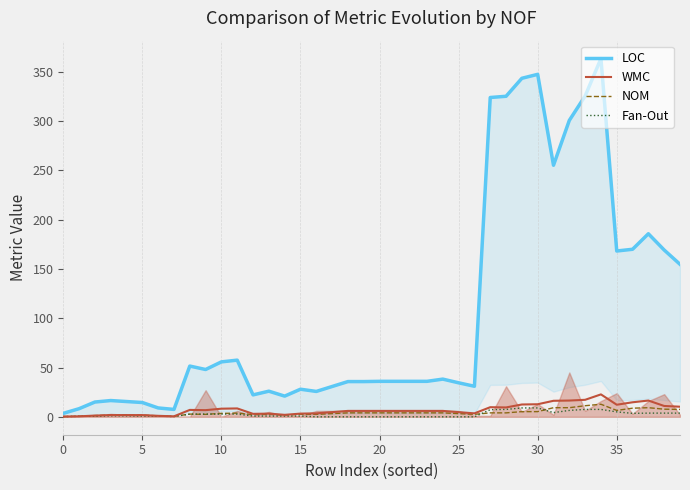

Count the number of data series in this chart.

4